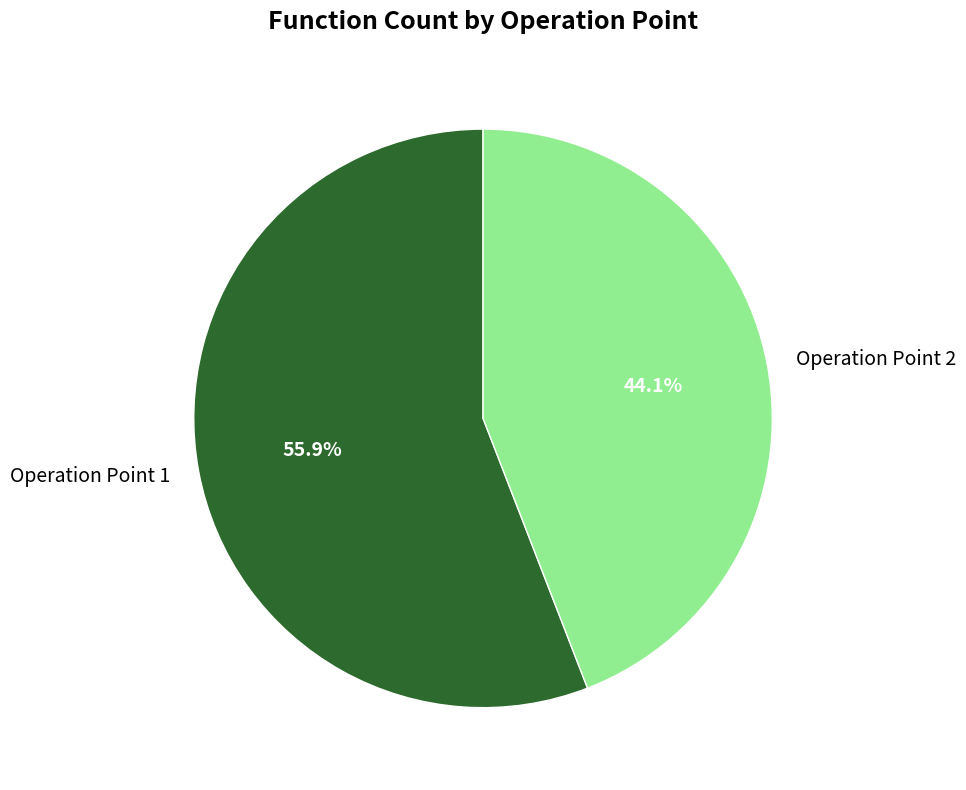

To the nearest percent, what is the difference between the largest and smallest slice percentages?

12%